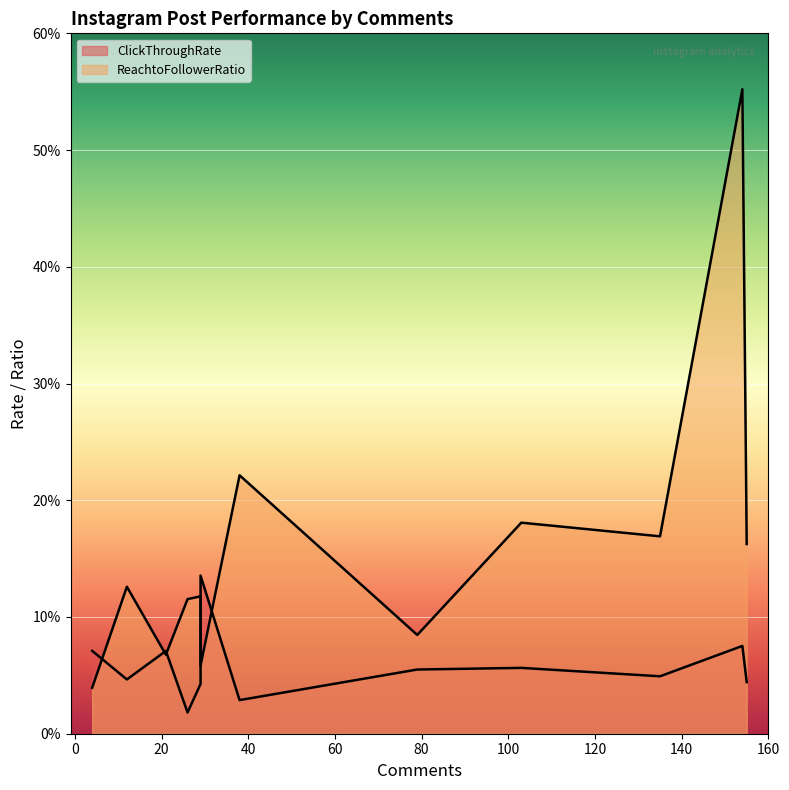

Count the number of categories in the chart.

12